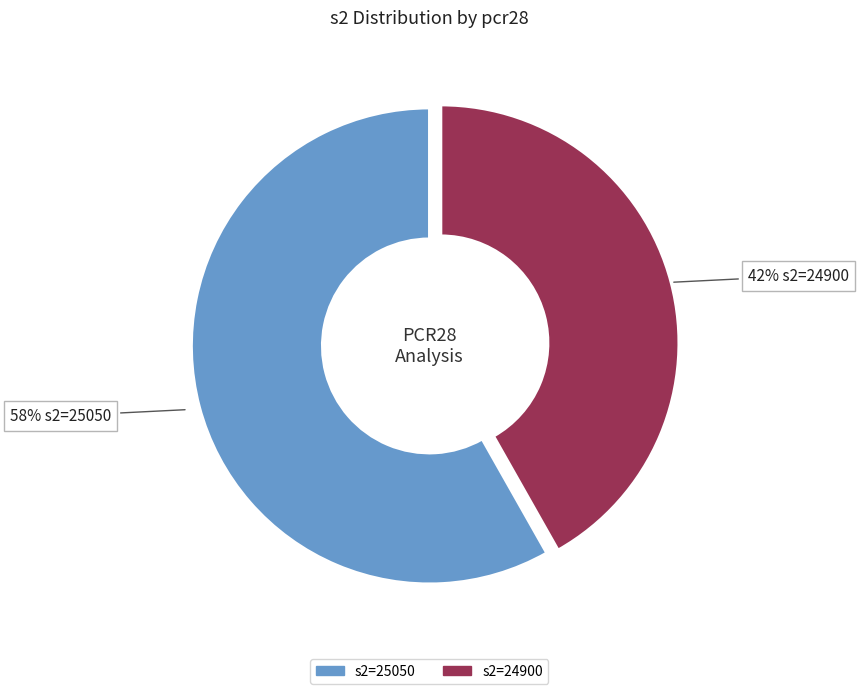

Which has a higher value, s2=24900 or s2=25050?

s2=25050